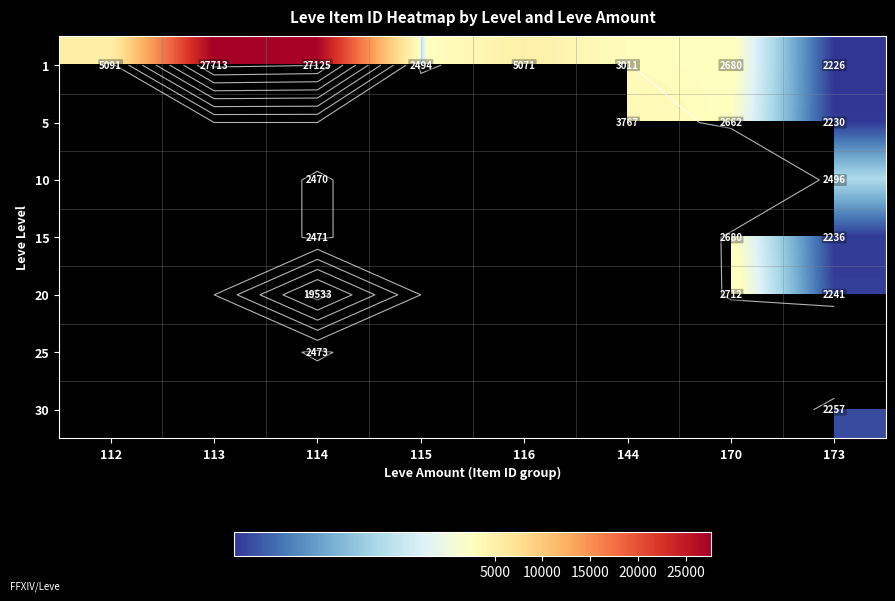

Is it true that 1 equals 2226.0 at 173?

True